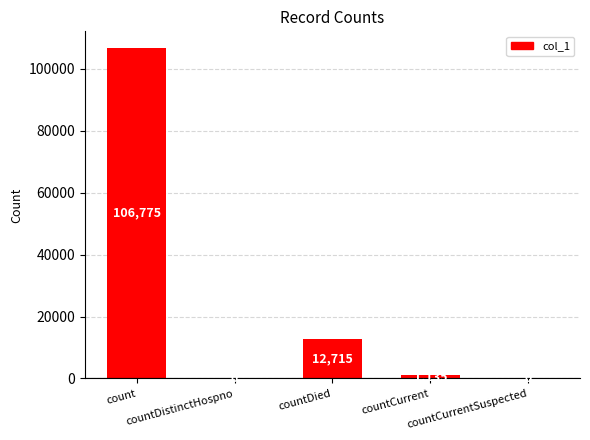

At which label does the data first exceed 1135?

count